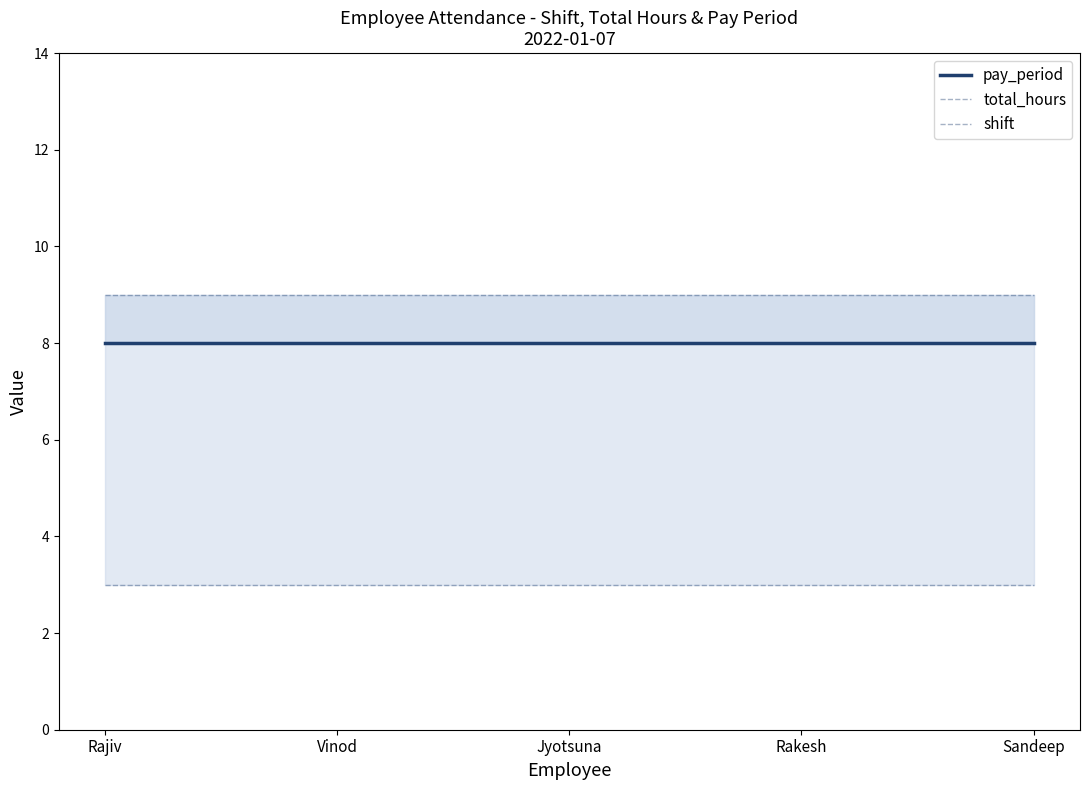

Between Vinod and Sandeep, which series saw the biggest shift?

pay_period